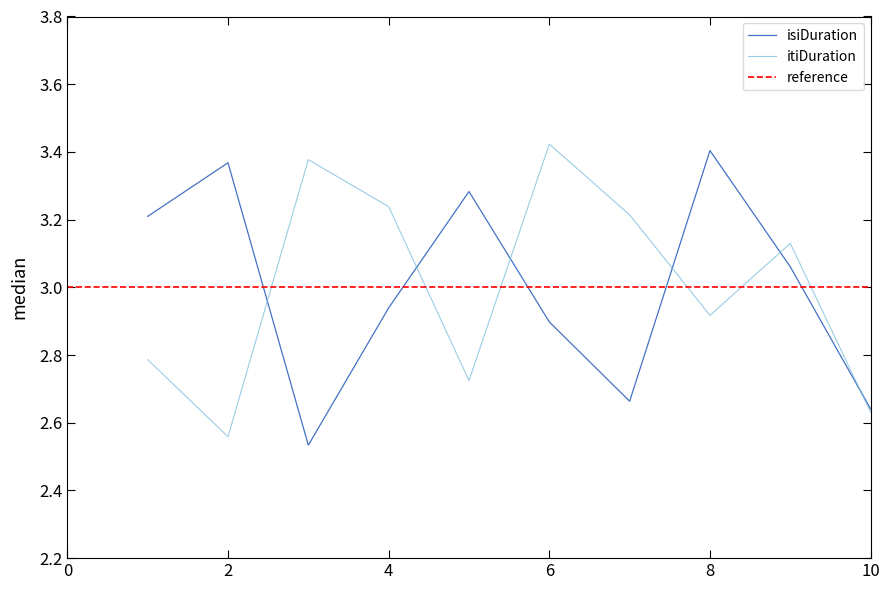

Reading left to right, extract all data points from this chart.

isiDuration: 1=3.2	2=3.4	3=2.5	4=2.9	5=3.3	6=2.9	7=2.7	8=3.4	9=3.1	10=2.6
itiDuration: 1=2.8	2=2.6	3=3.4	4=3.2	5=2.7	6=3.4	7=3.2	8=2.9	9=3.1	10=2.6